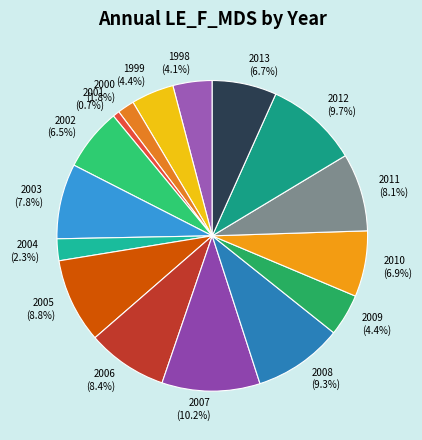

What percentage is NOT represented by 2000?

98.2%